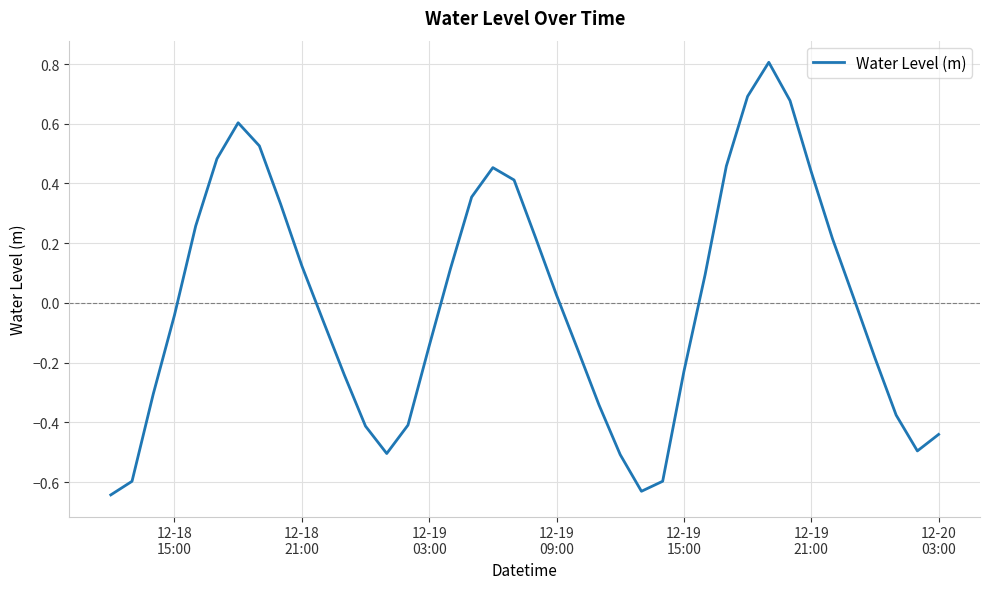

What is the maximum value shown in the chart?

0.8